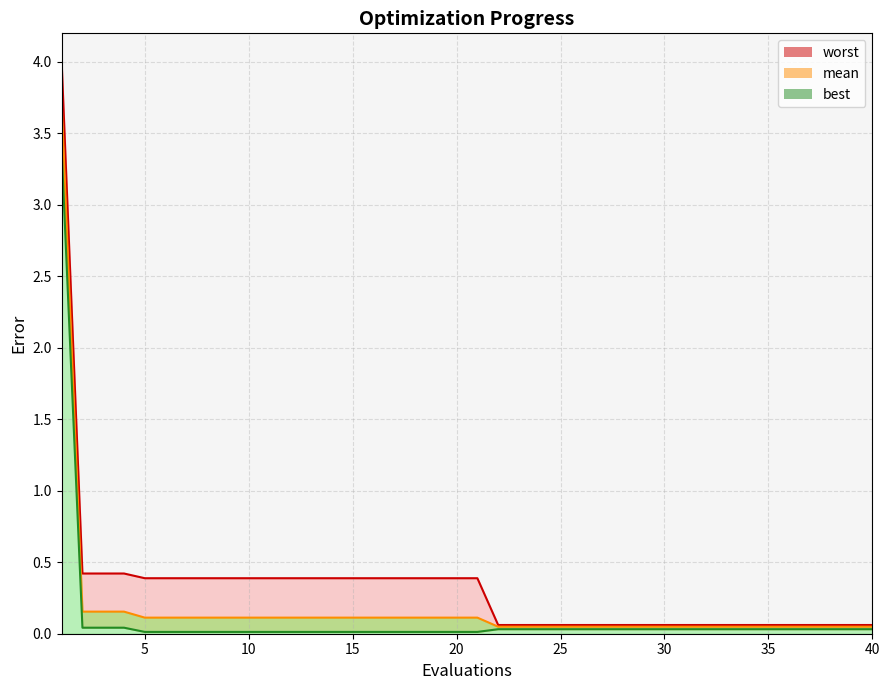

How many data points does each series have?

40